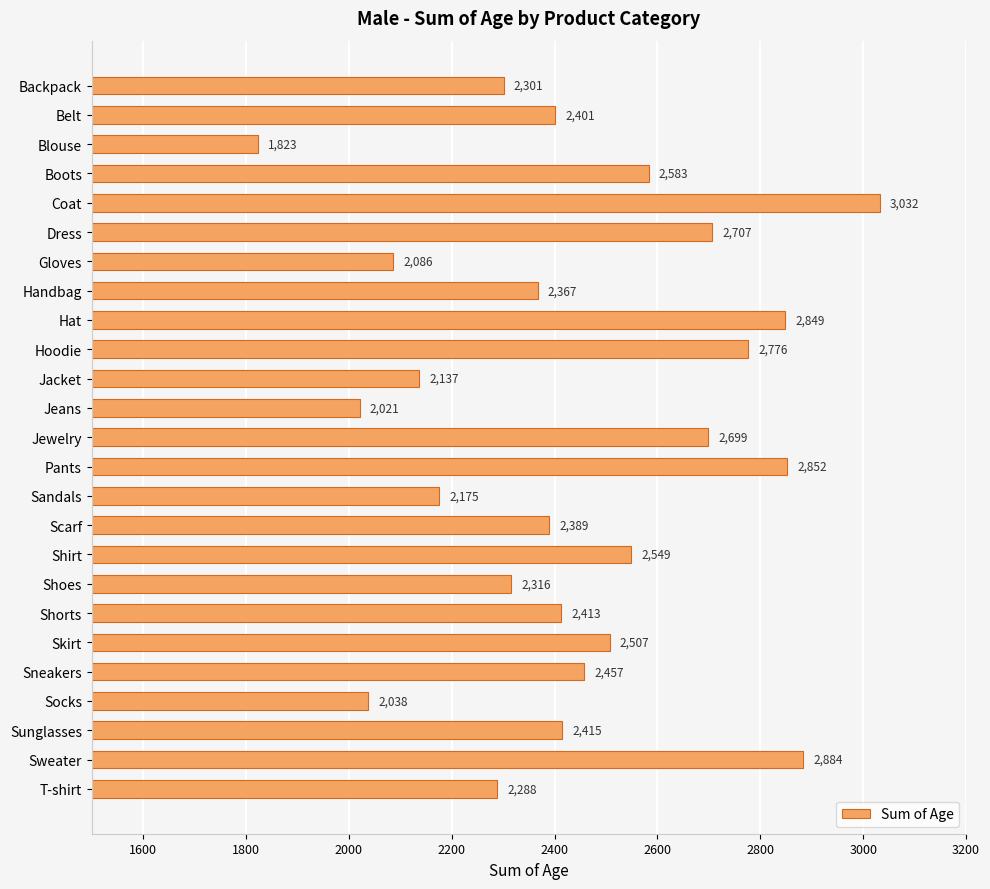

Where is the data nearest to the value 2427?

Sunglasses